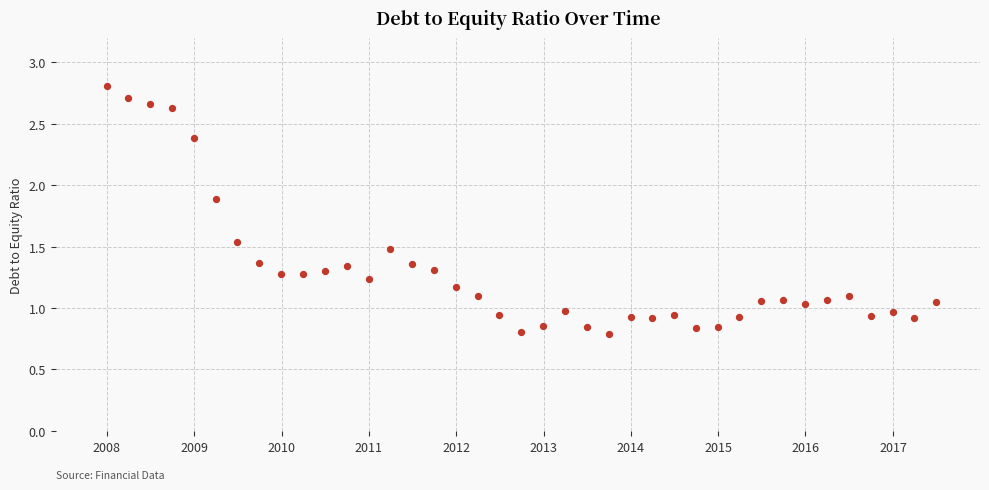

How many data points are displayed?

39